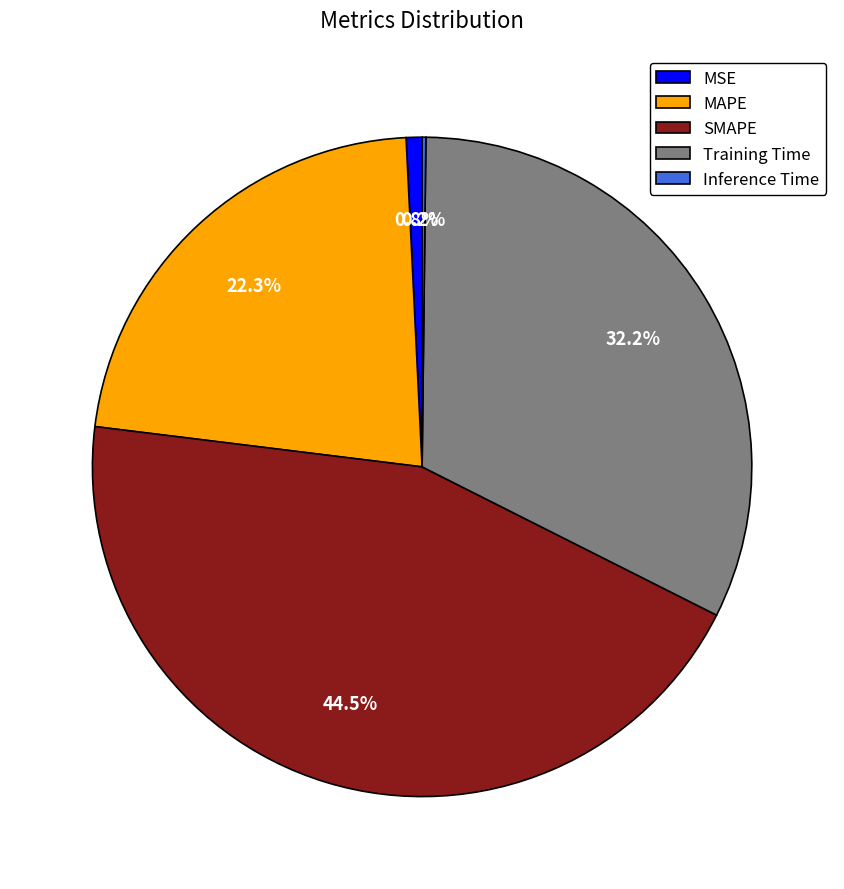

Is Training Time the majority of the pie?

No